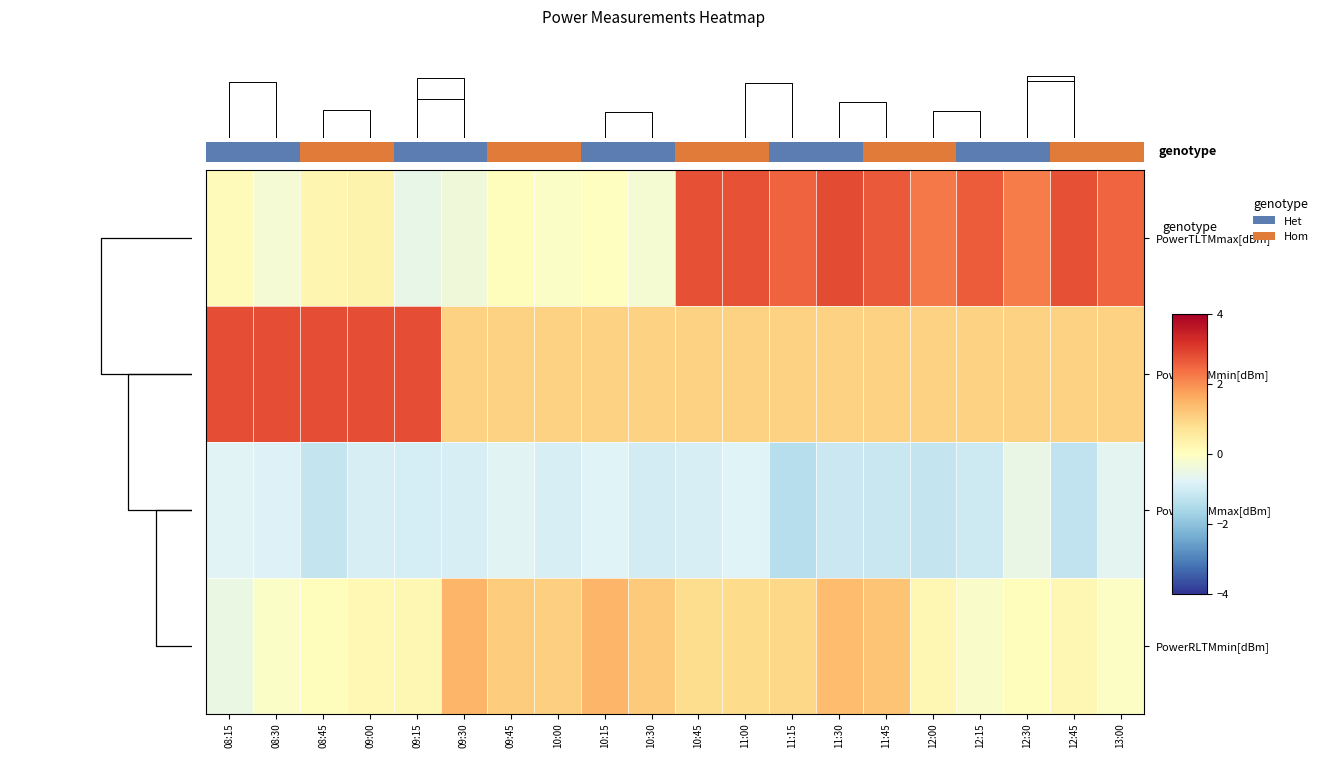

What is the spread (max minus min) of values at 12:45?

4.0